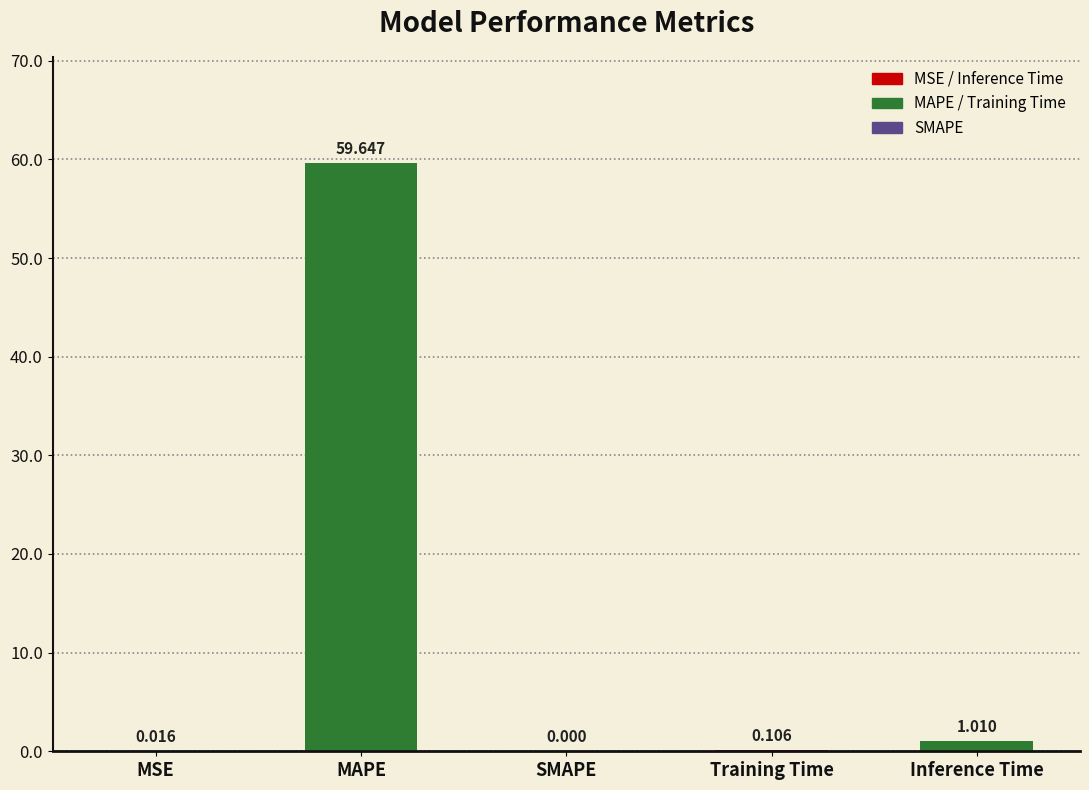

At which label is the value closest to 29?

Inference Time